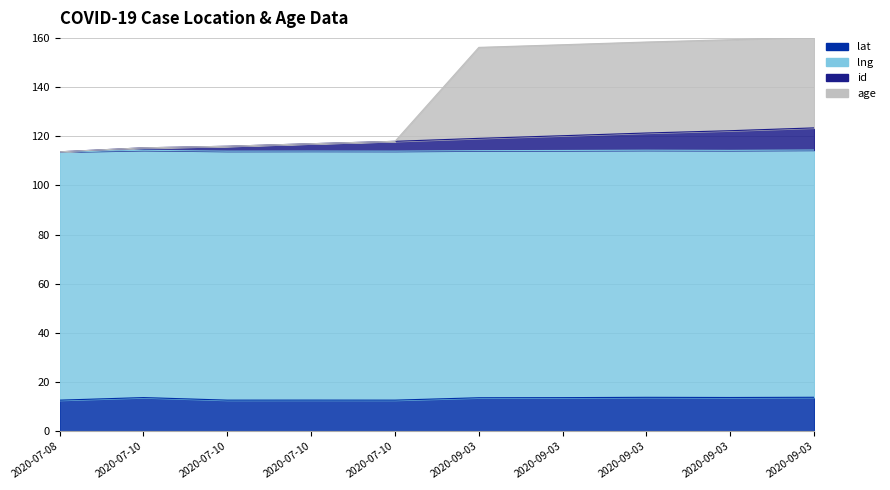

Where is id nearest to the value 118?

2020-07-10